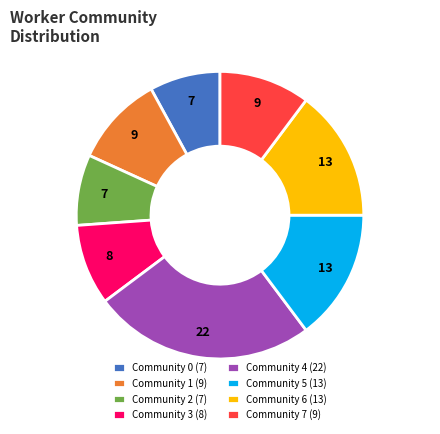

Is it true that Community 6 (13) is 27% of the pie?

False